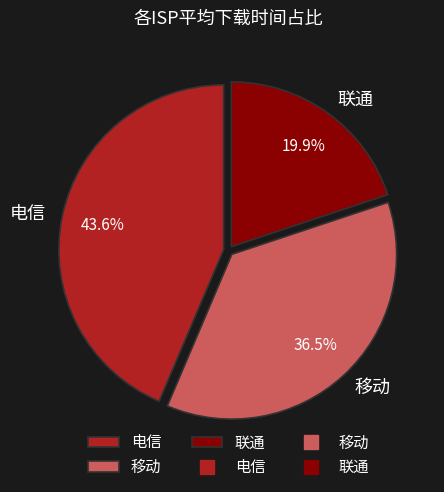

What portion of the pie excludes 移动?

63.5%